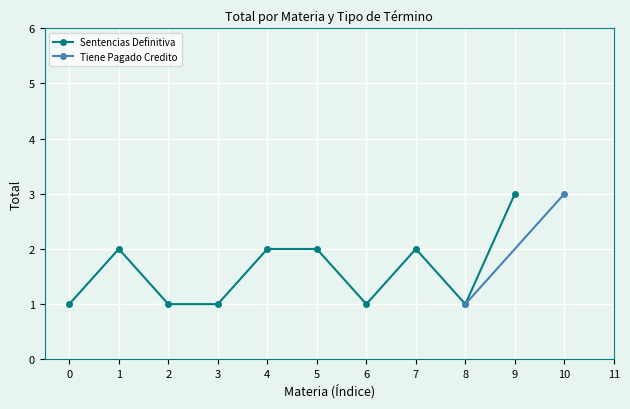

True or false: Sentencias Definitiva has a value of 2 at 5.

True